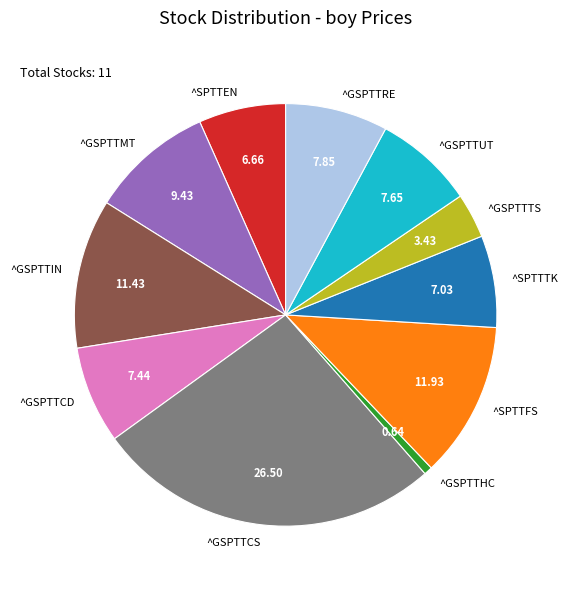

True or false: ^SPTTFS accounts for 12% of the total.

True